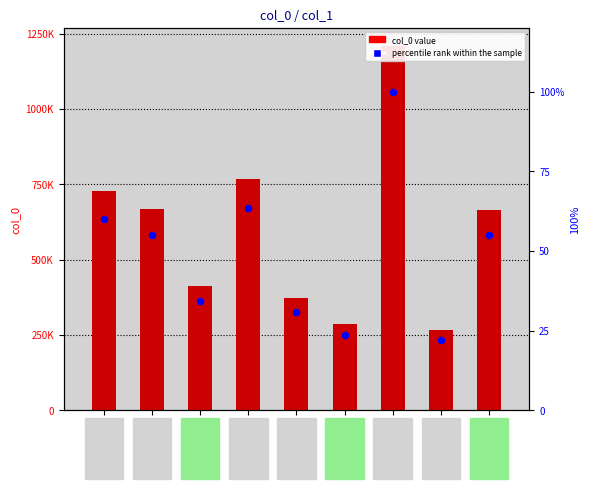

At which category is the sum across all series the highest?

Poem 7